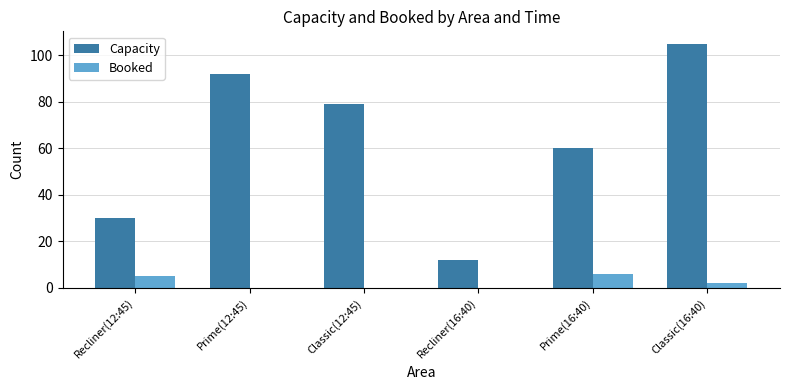

What is the difference between the Booked values at Classic(12:45) and Prime(16:40)?

6